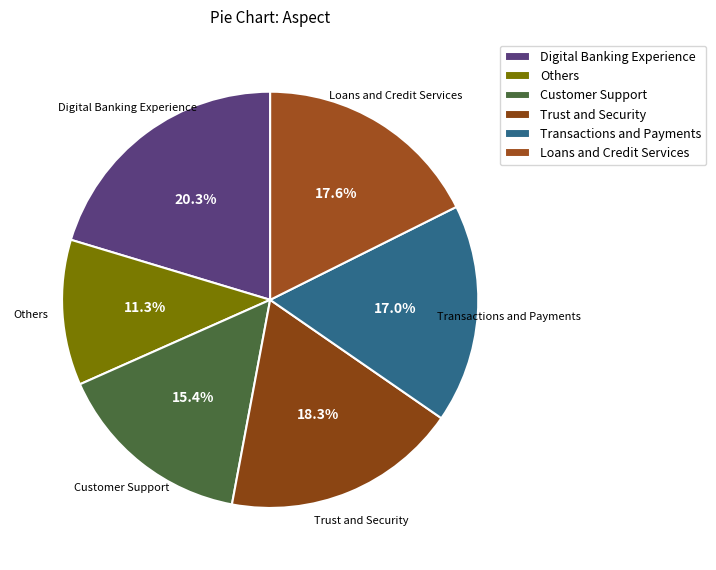

Is the sum of Customer Support and Others greater than half?

No